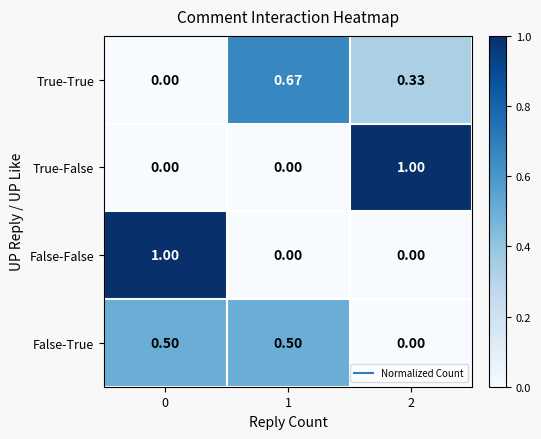

Is the value of True-True at 1 greater than the value of True-False at 0?

Yes